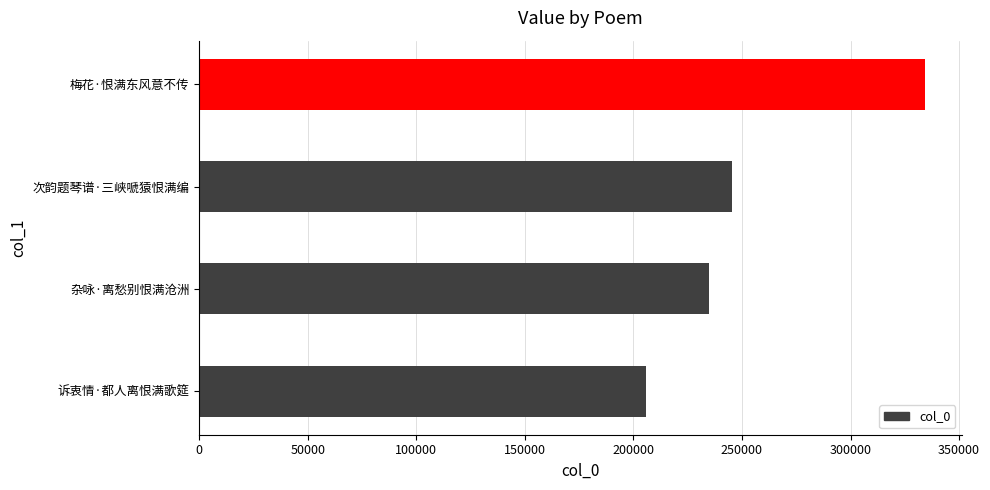

Is it true that the value at 梅花·恨满东风意不传 is 334477?

True